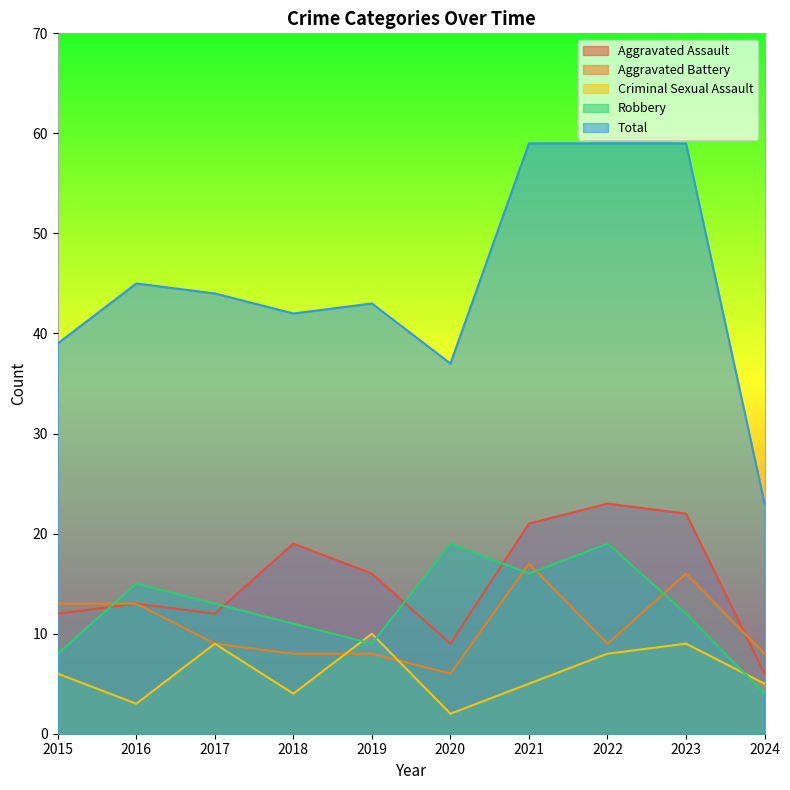

At which label is Total closest to 41?

2018